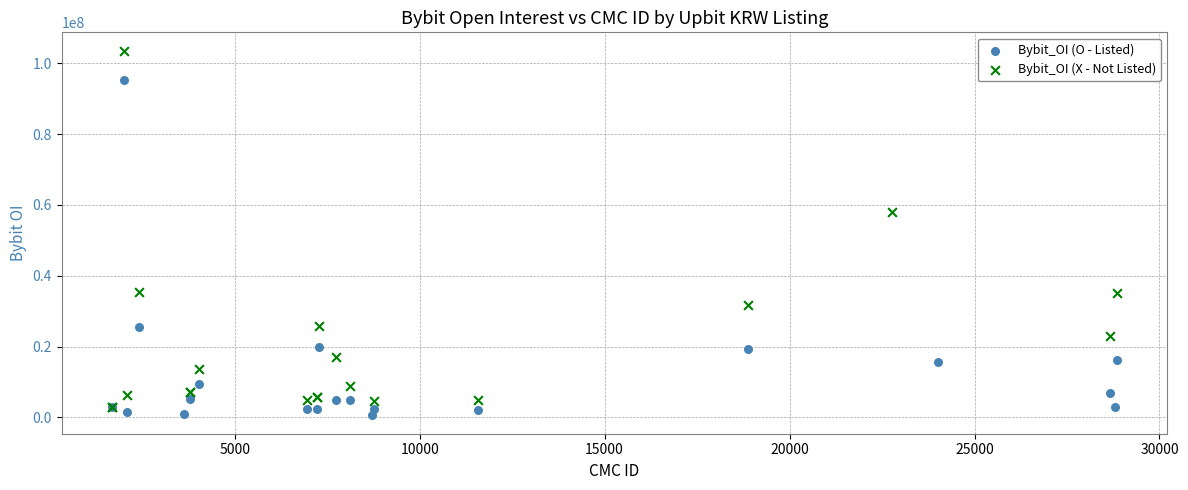

What are all the series names shown in the legend?

Bybit_OI (O - Listed), Bybit_OI (X - Not Listed)